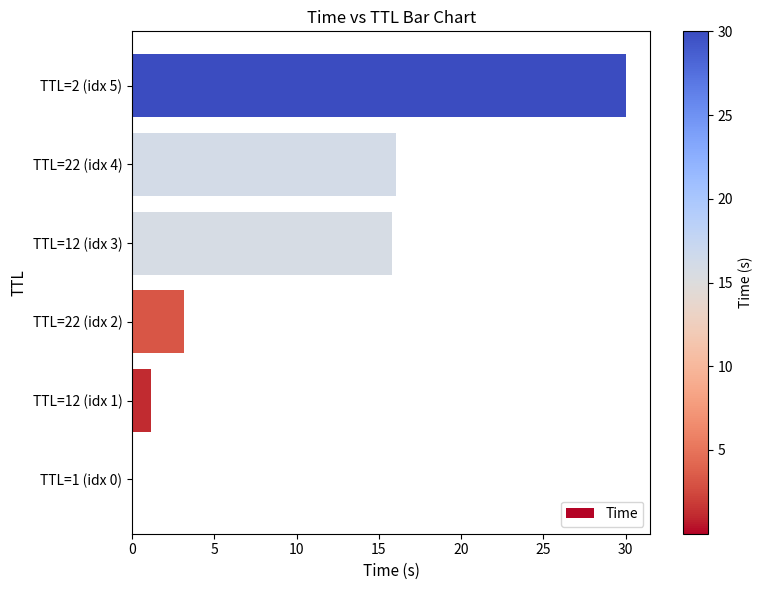

What is the maximum value shown in the chart?

30.0